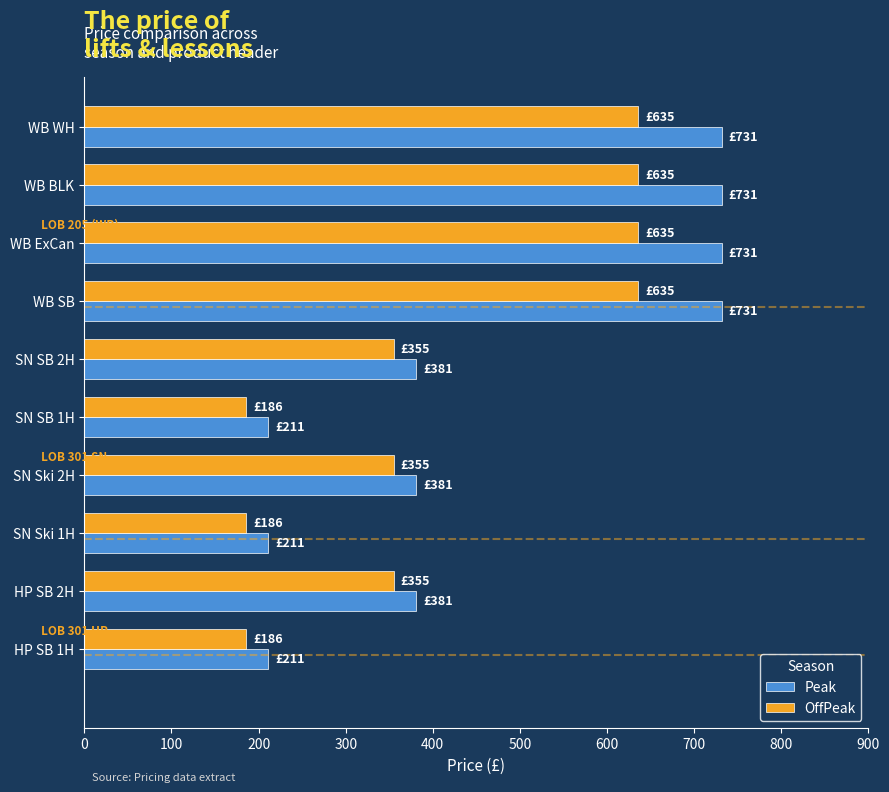

What is the maximum value for OffPeak?

635.4